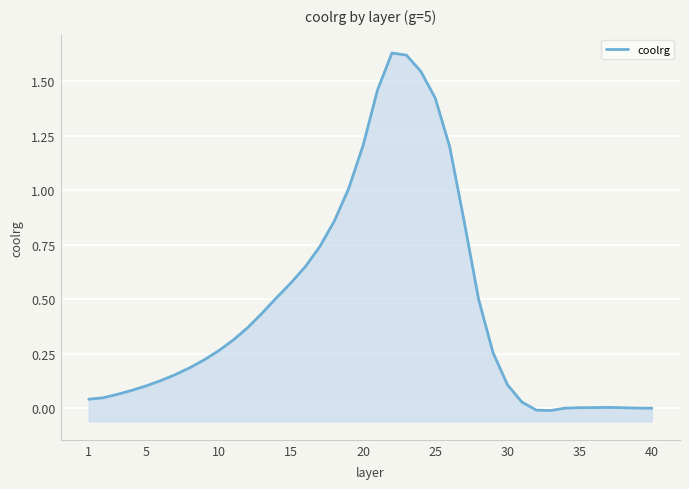

Count the number of categories in the chart.

40